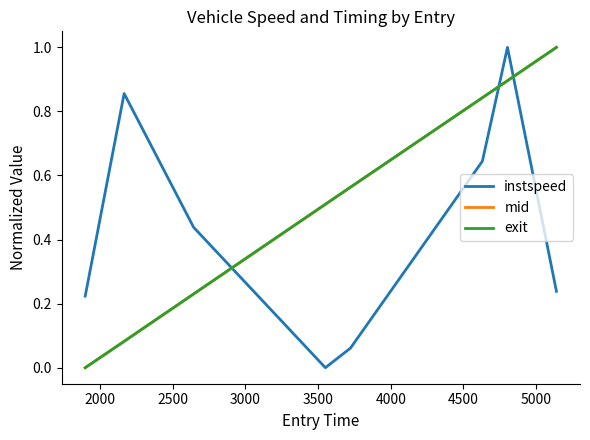

What is the greatest value displayed?

1.0